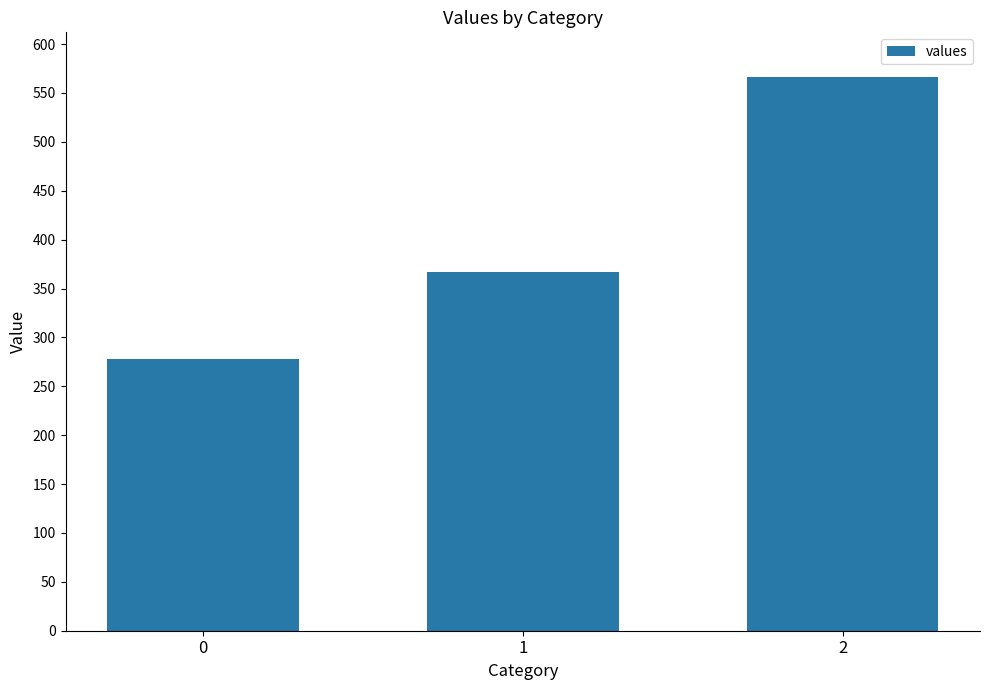

What is the value of the 3rd bar from the left?

566.7